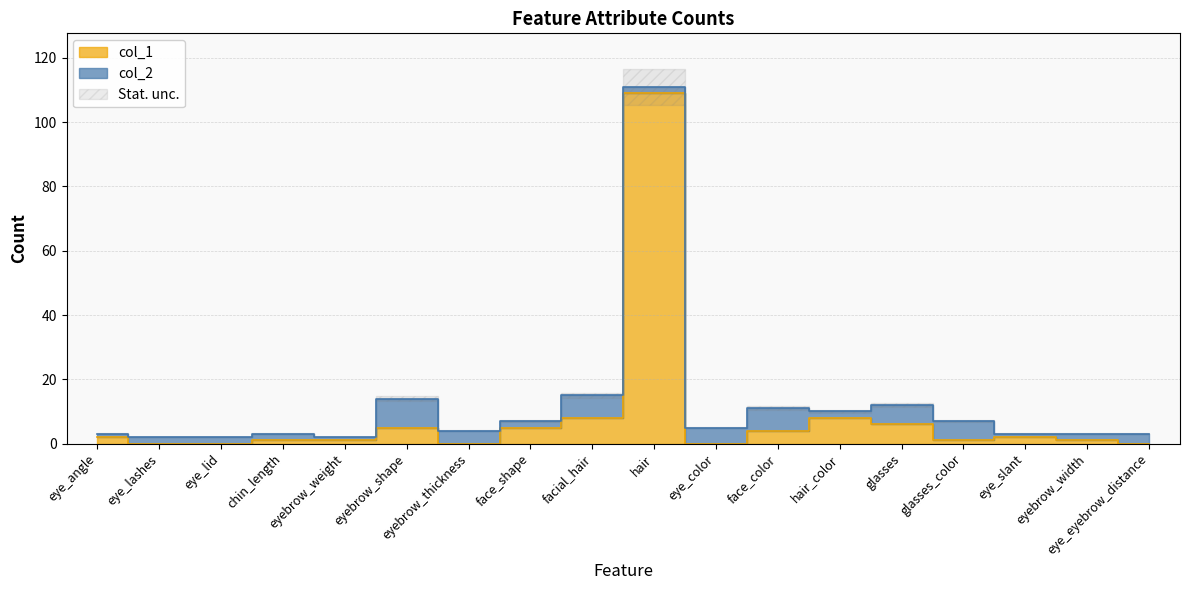

Where does the col_1 series first go above 2?

eyebrow_shape